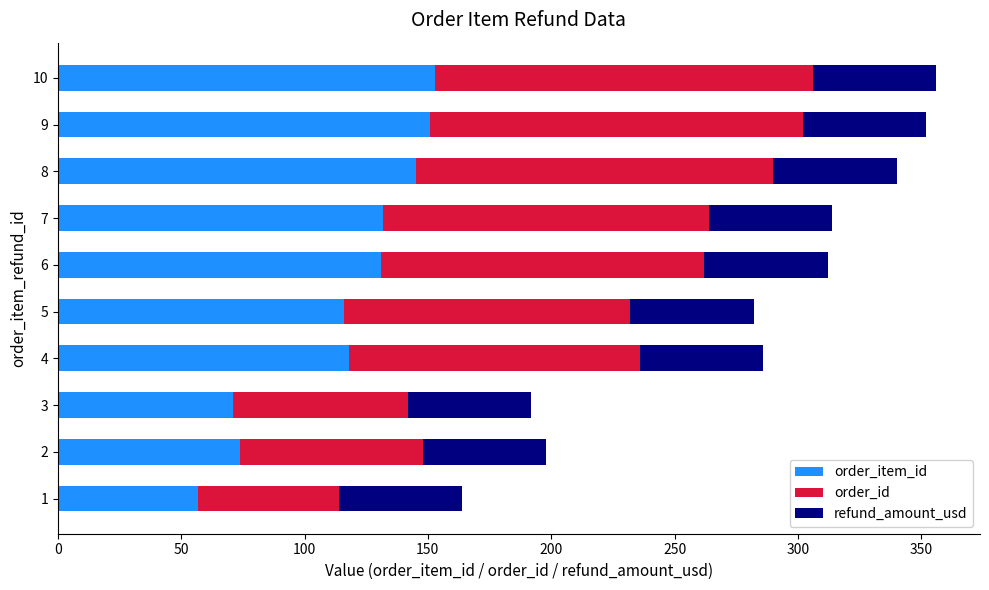

The order_item_id series shows 97.1 at 8. True or false?

False